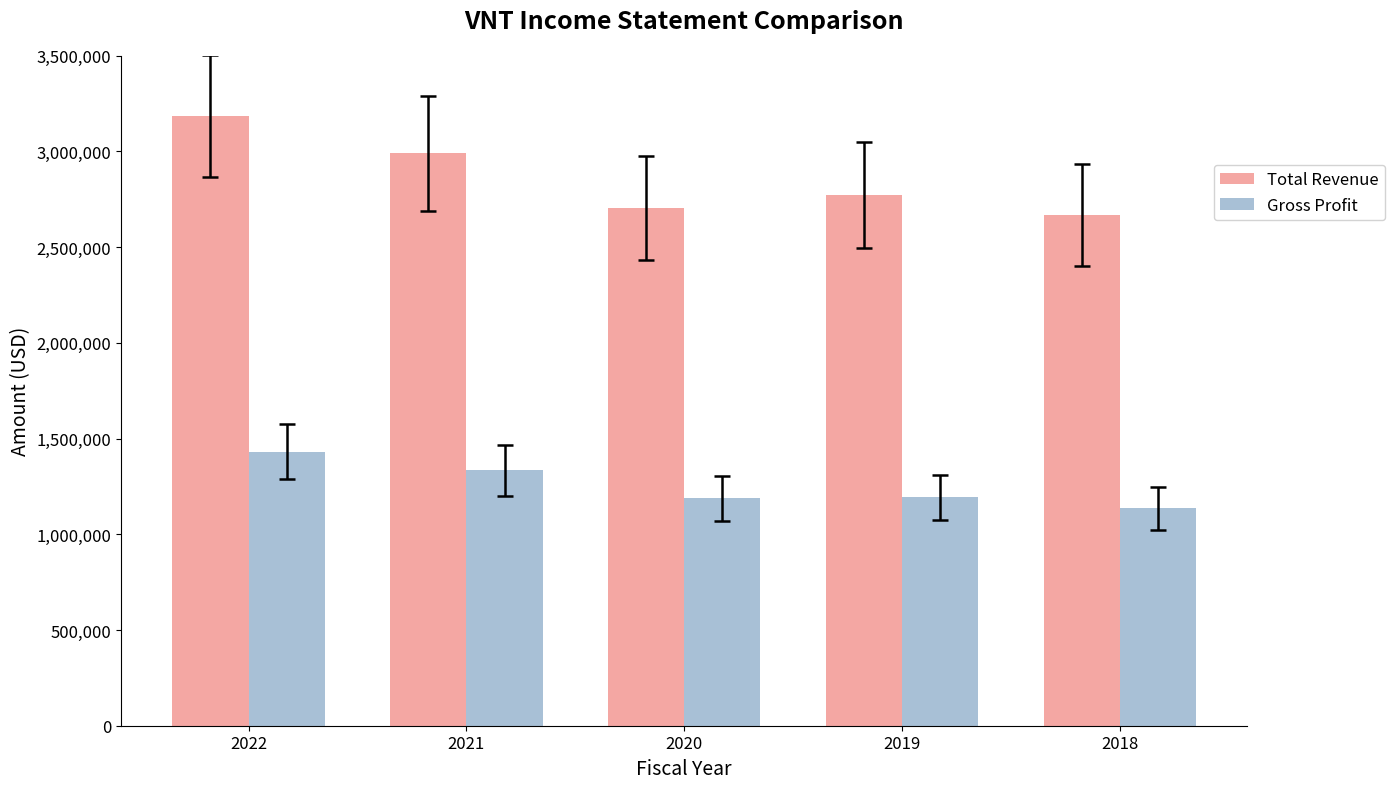

The Total Revenue series shows 2665900 at 2018. True or false?

True